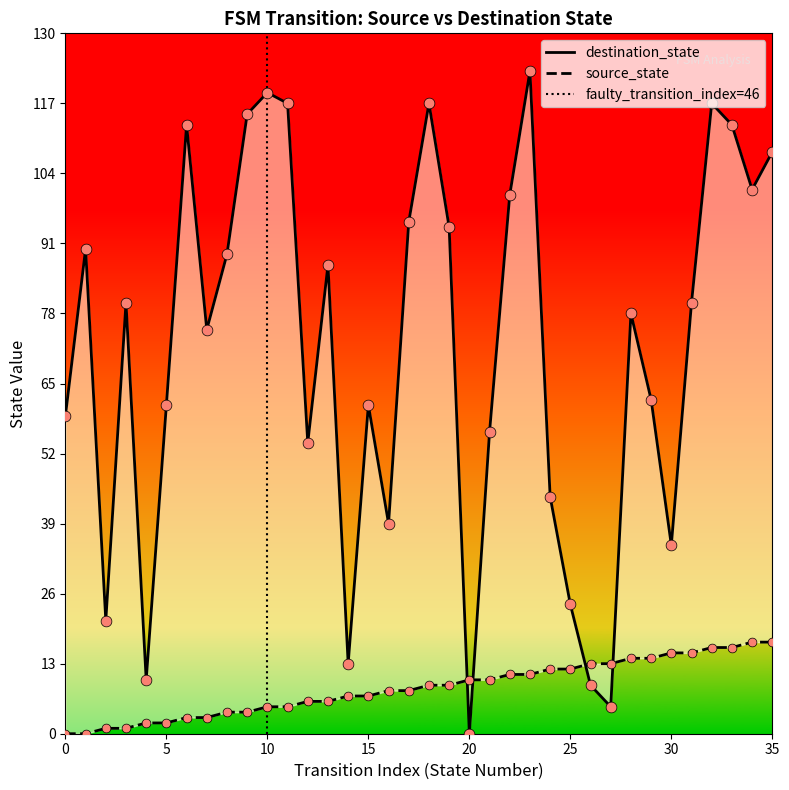

Which series has the largest total across all categories?

destination_state